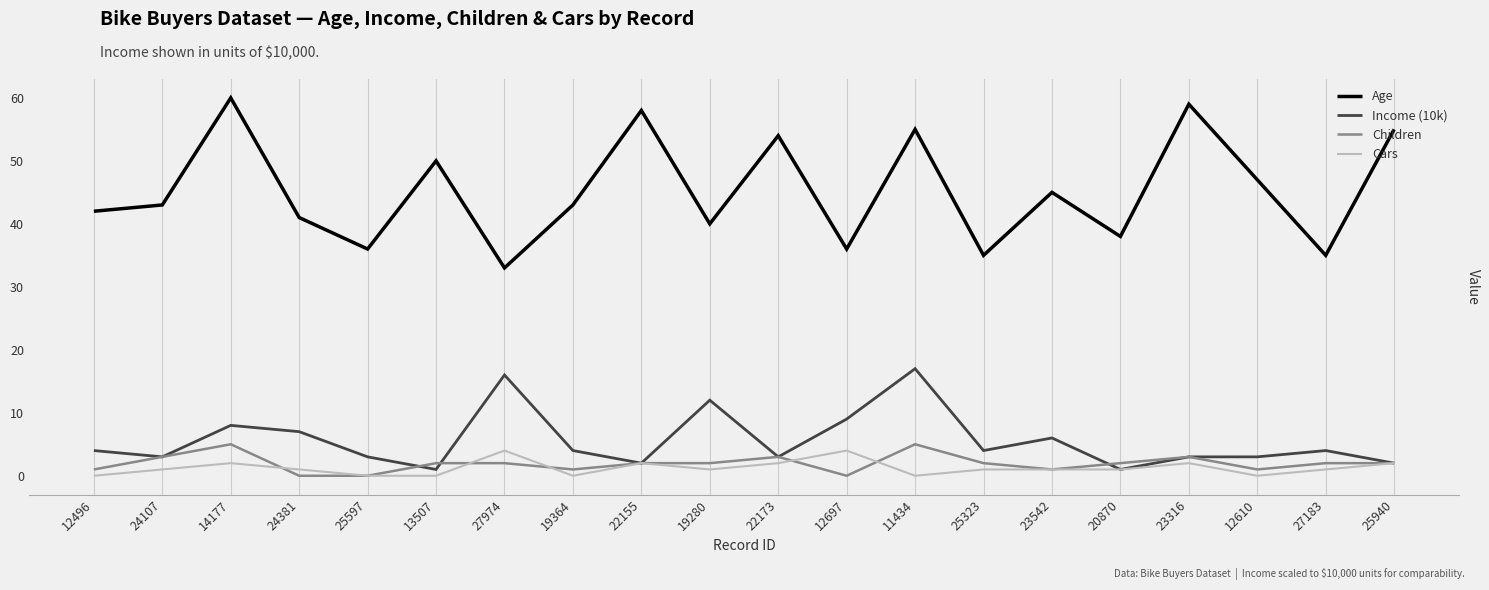

The value of Cars at 12697 is 2. True or false?

False